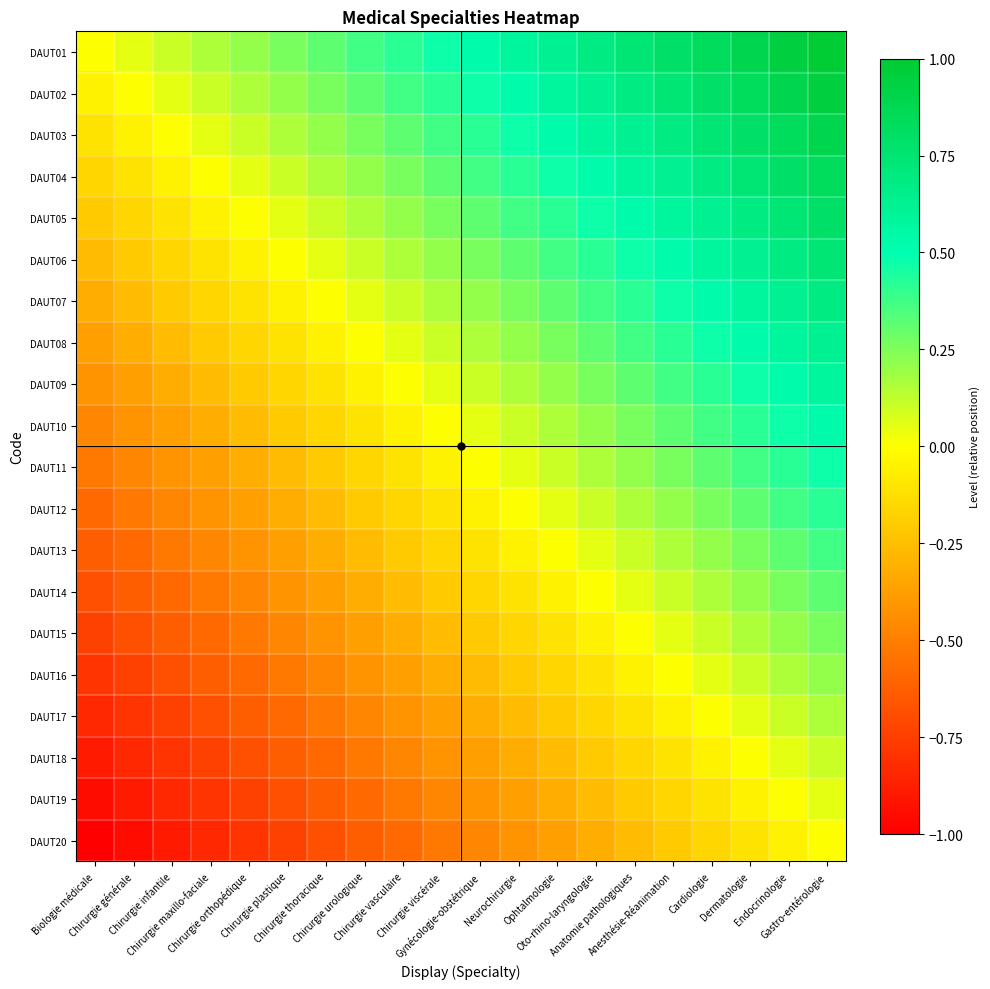

What is the greatest value displayed?

1.0